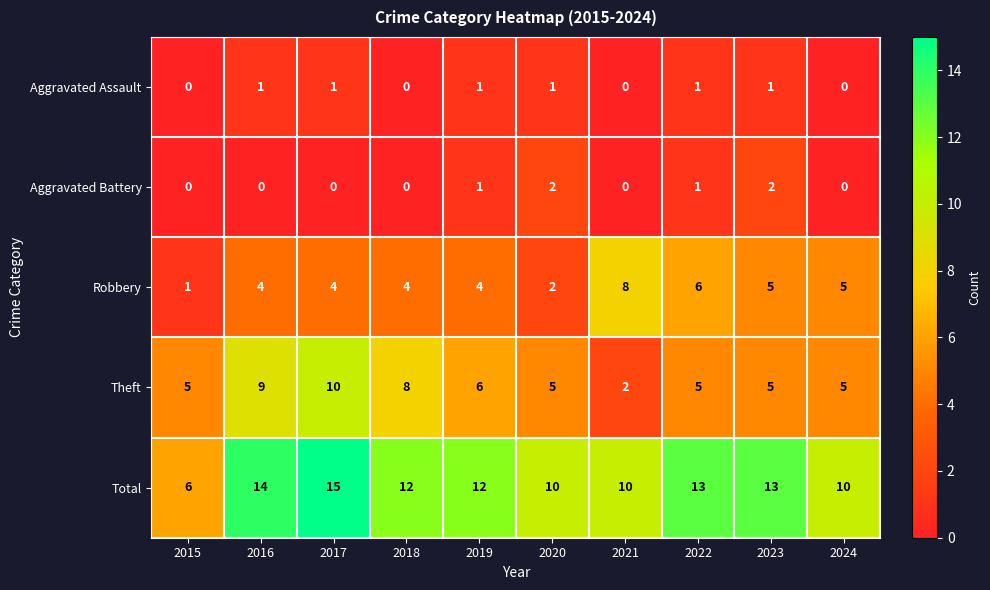

What is the difference between the second highest and minimum values in the Total series?

8